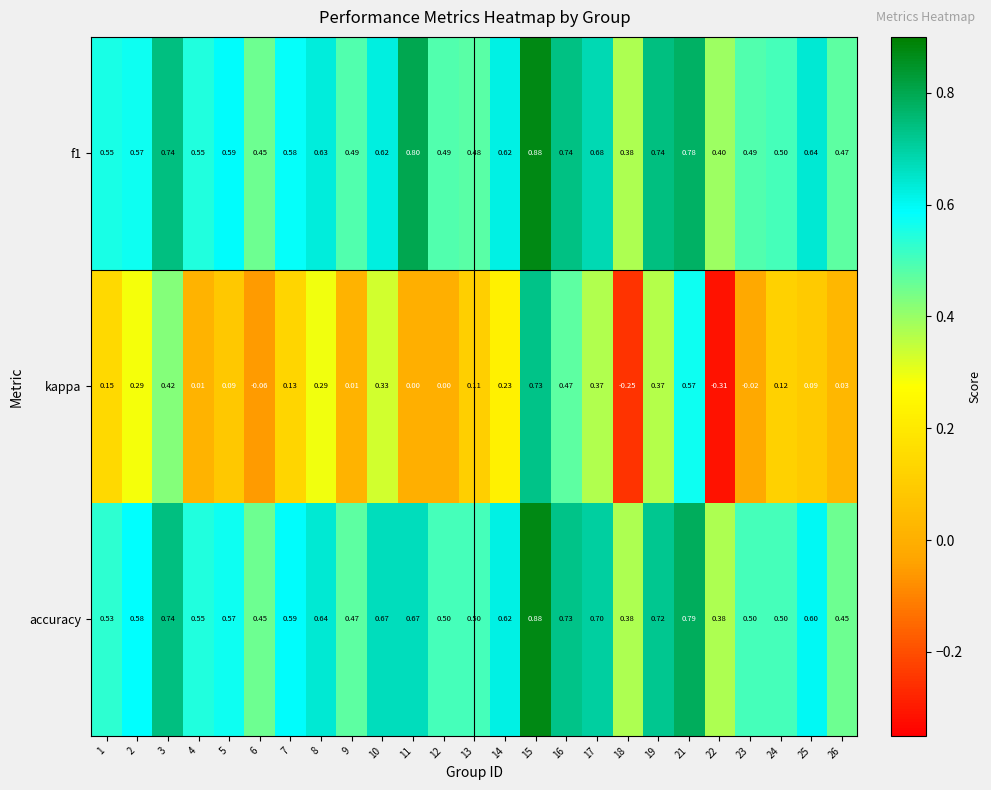

Between 10 and 18, which series saw the biggest shift?

kappa